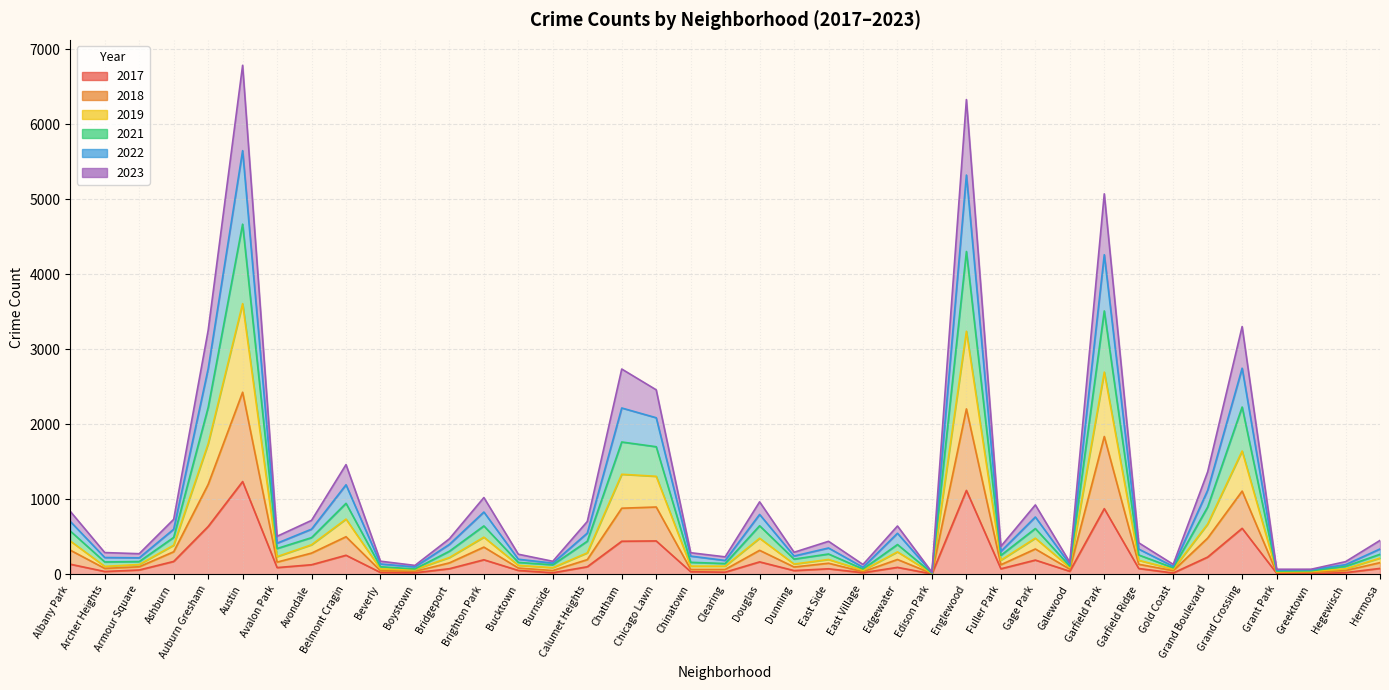

Between Edgewater and Edison Park, which series saw the biggest shift?

2021